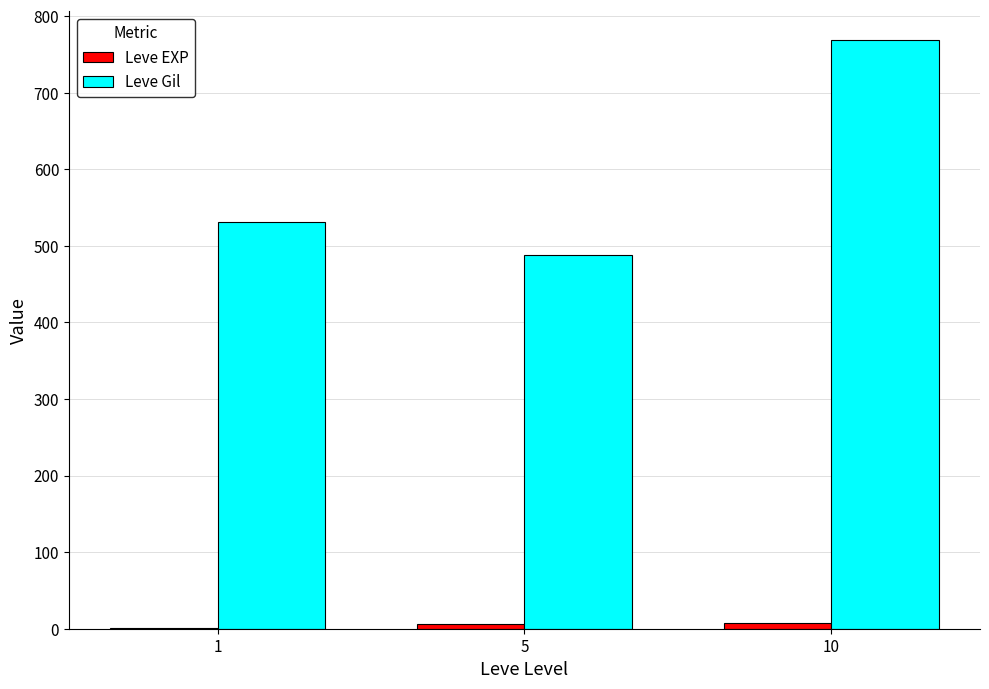

Which series changed the most between 1 and 10?

Leve Gil